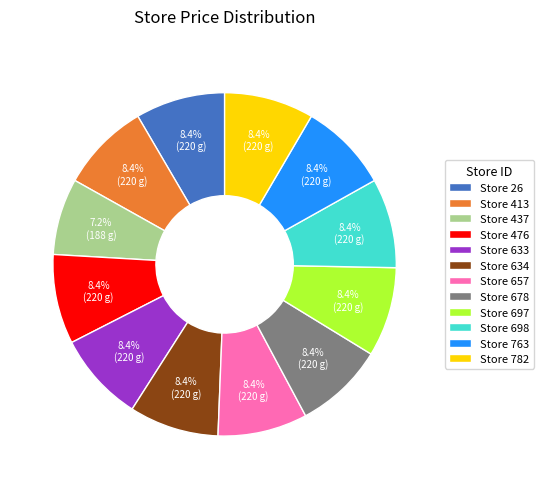

What is the smallest slice in the pie chart?

Store 437